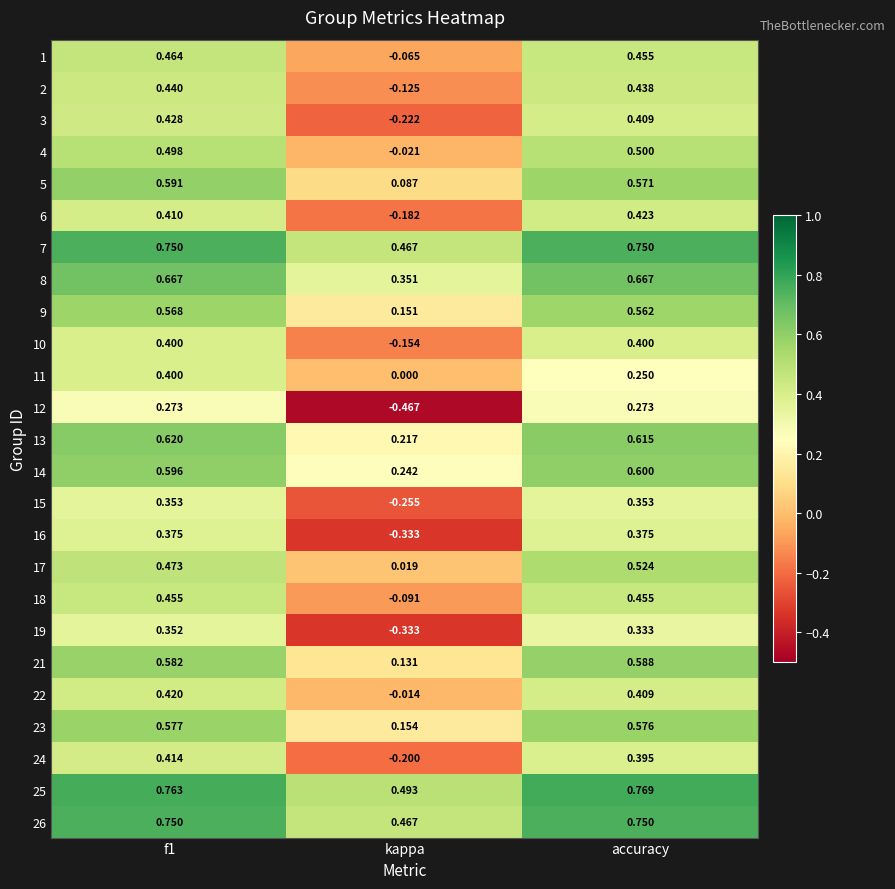

Is the value of 14 at kappa greater than the value of 26 at f1?

No